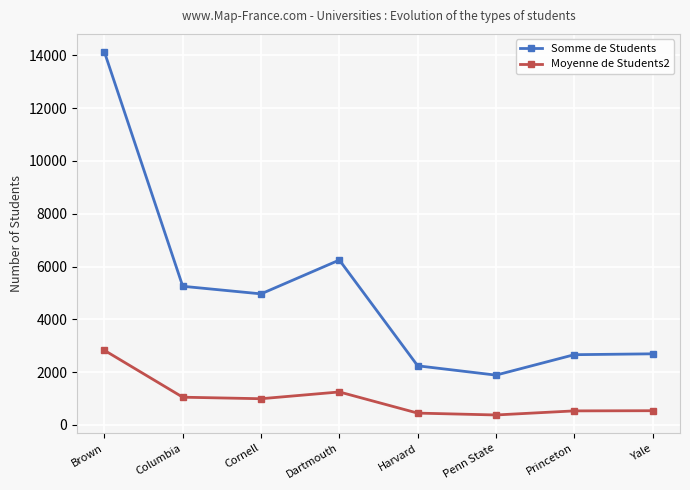

True or false: Moyenne de Students2 has more than 0 interior local peaks.

True